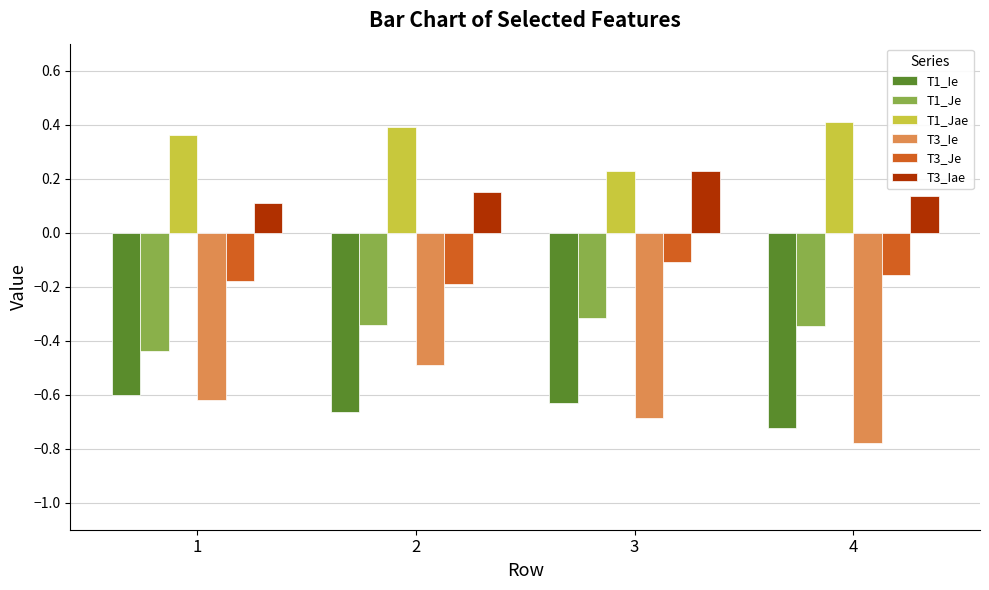

What is the sum of the T1_Ie values at 4 and 3?

-1.4